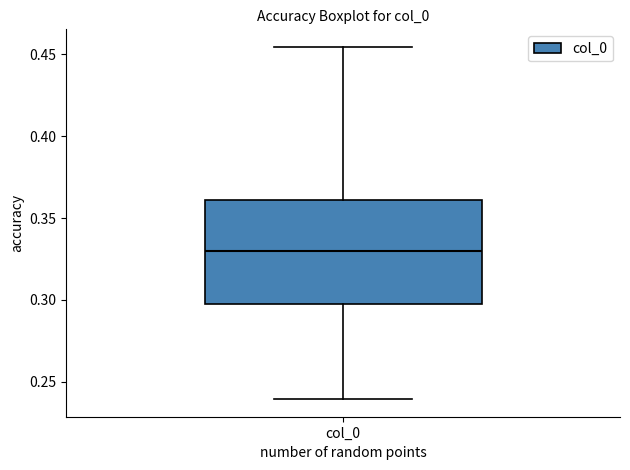

Read this box plot against the y-axis: the position of the median line, the range covered by the box, and the ends of both whiskers. The values are not printed on the chart, so give them approximately, as read against the axis.

median 0.330, box 0.295 to 0.360, whiskers 0.240 to 0.455